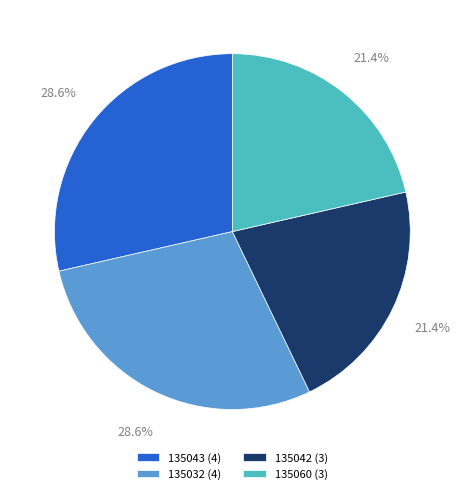

To the nearest percent, what is the average slice percentage?

25%